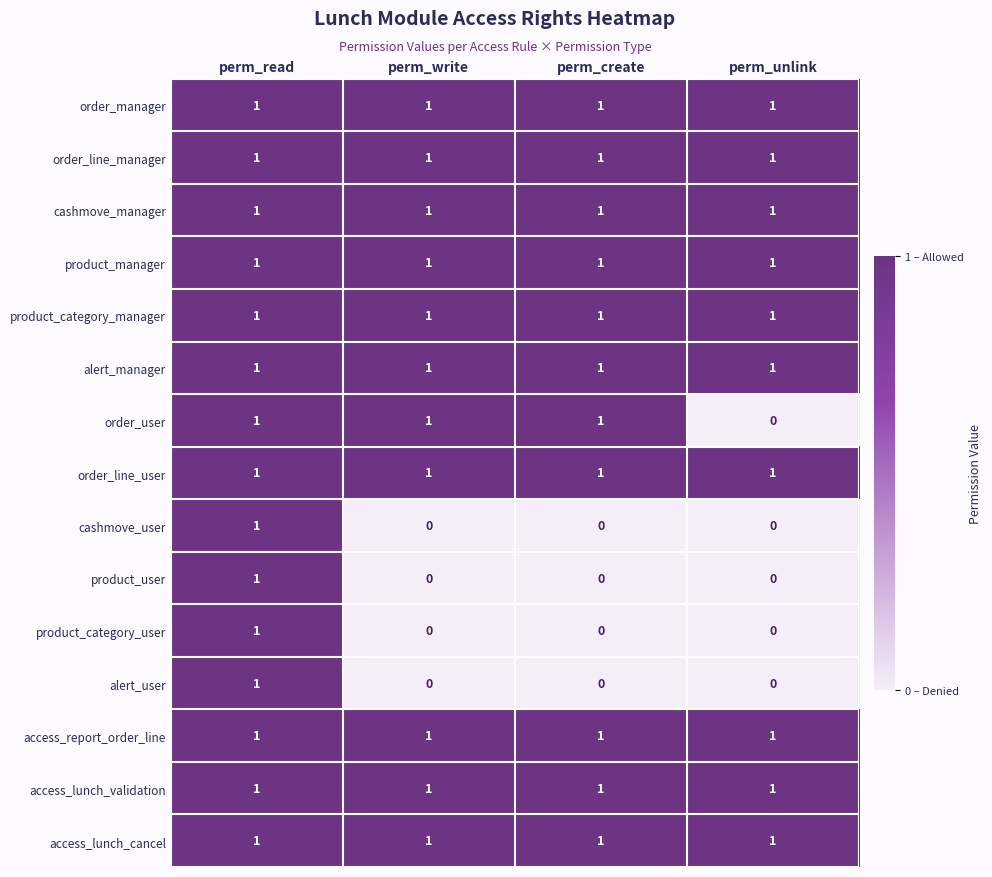

At which category is the sum across all series the highest?

perm_read